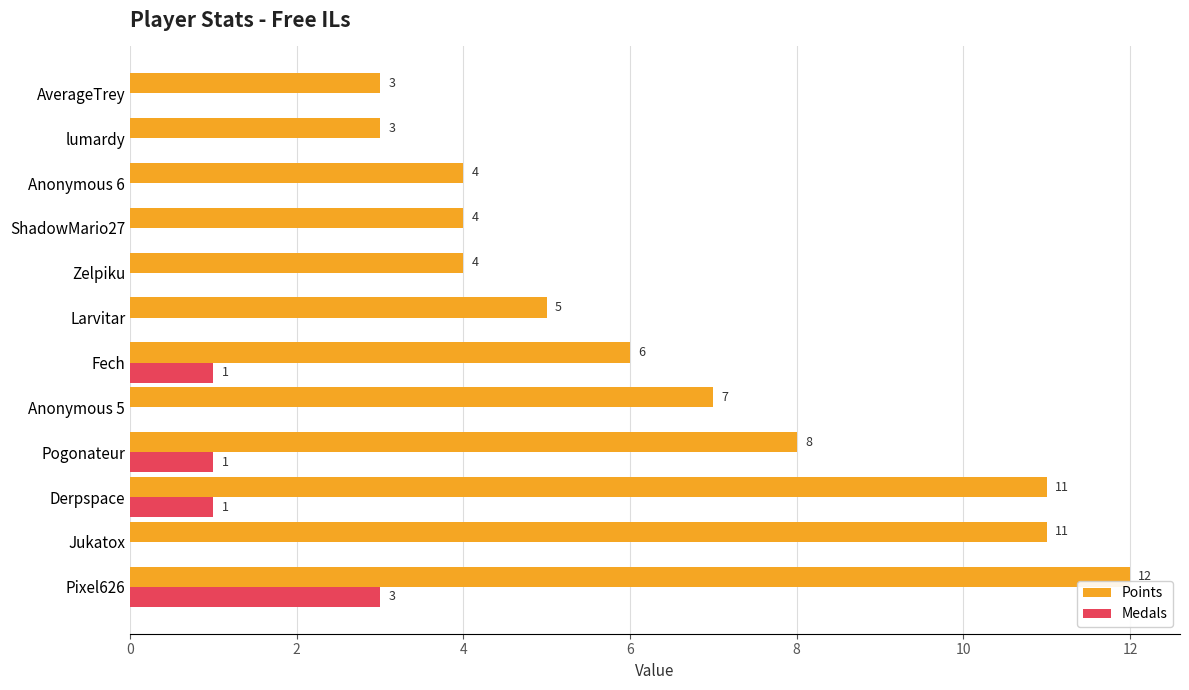

At which category does the chart reach its peak across all series?

Pixel626